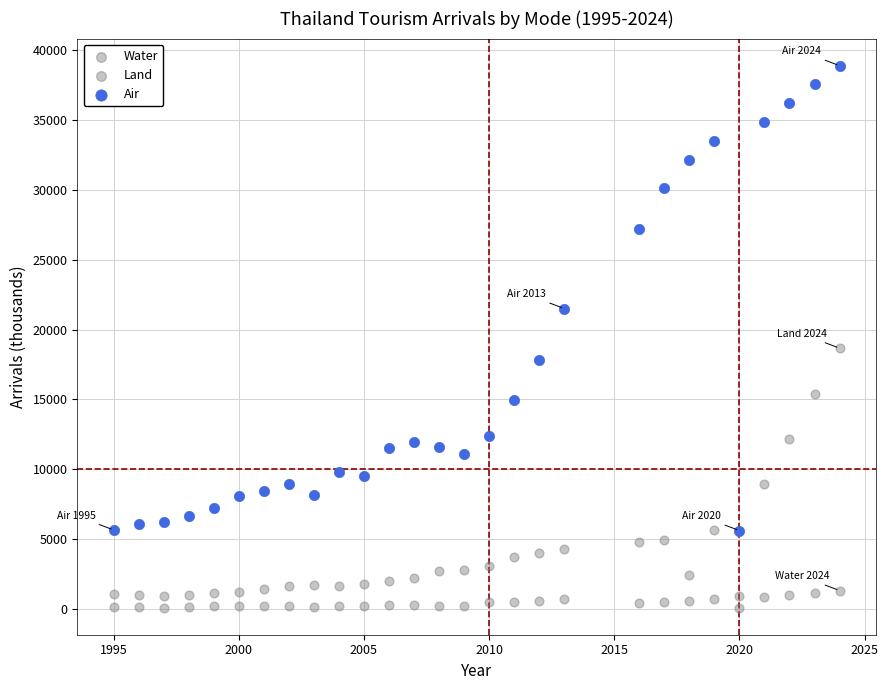

How many points are shown in the scatter plot?

84